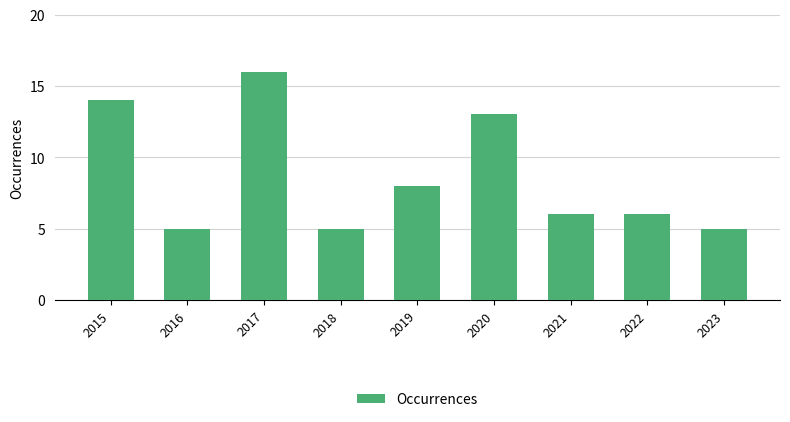

Are the bars horizontal?

No